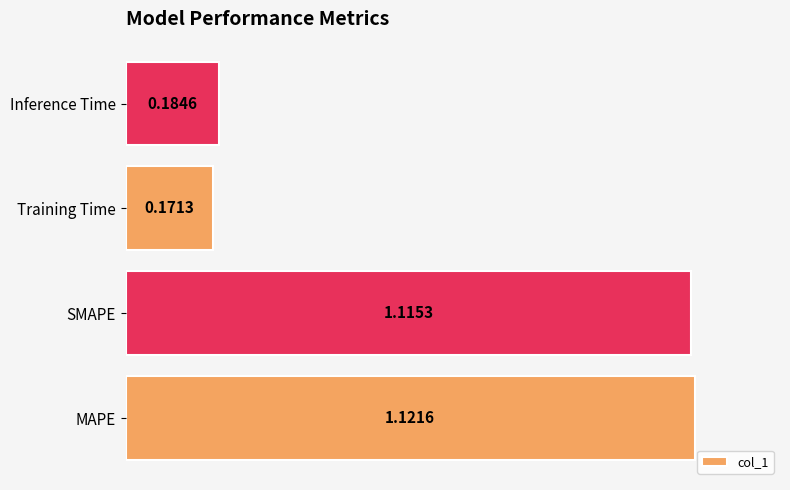

What is the change in value from SMAPE to Training Time?

-0.9